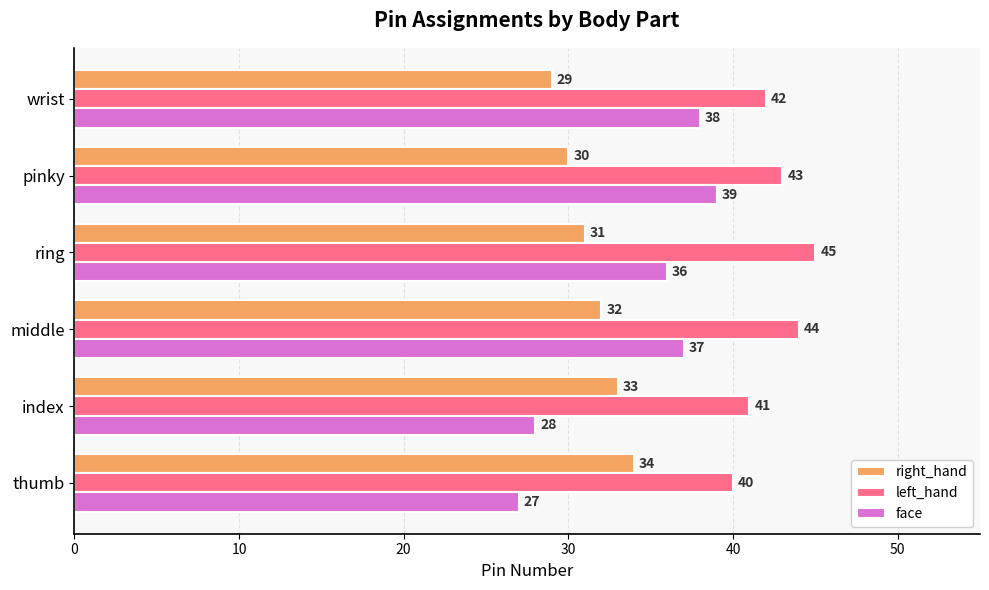

Between middle and wrist, which series saw the biggest shift?

right_hand